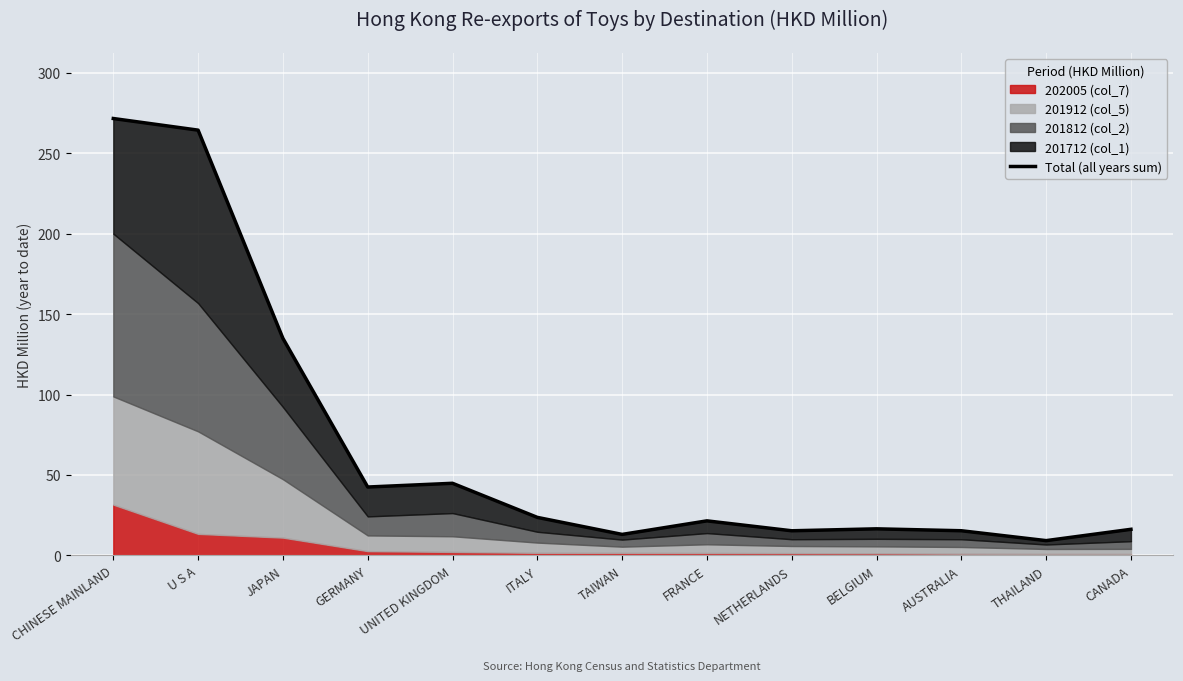

At which category does the data reach its first local valley?

GERMANY